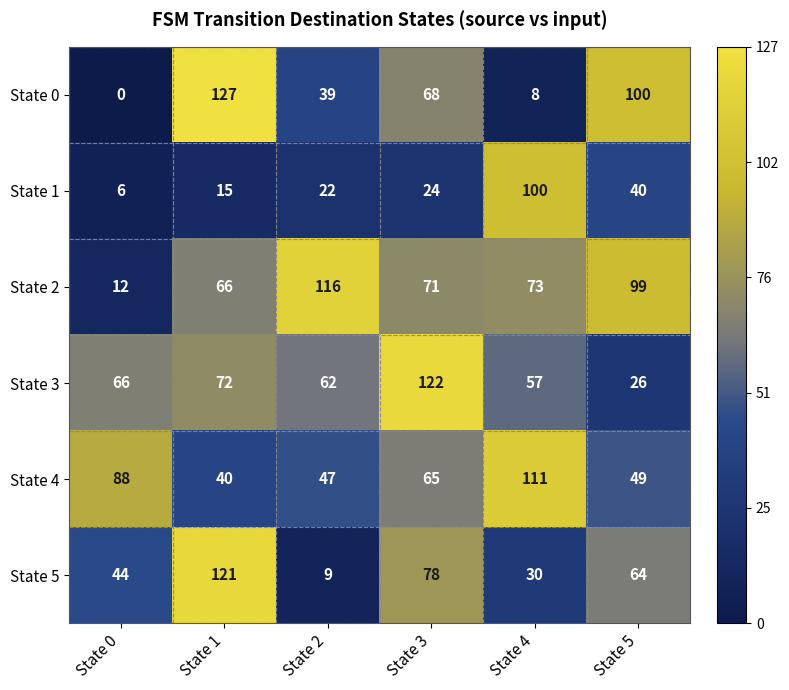

Where does the State 0 series first go above 68?

State 1